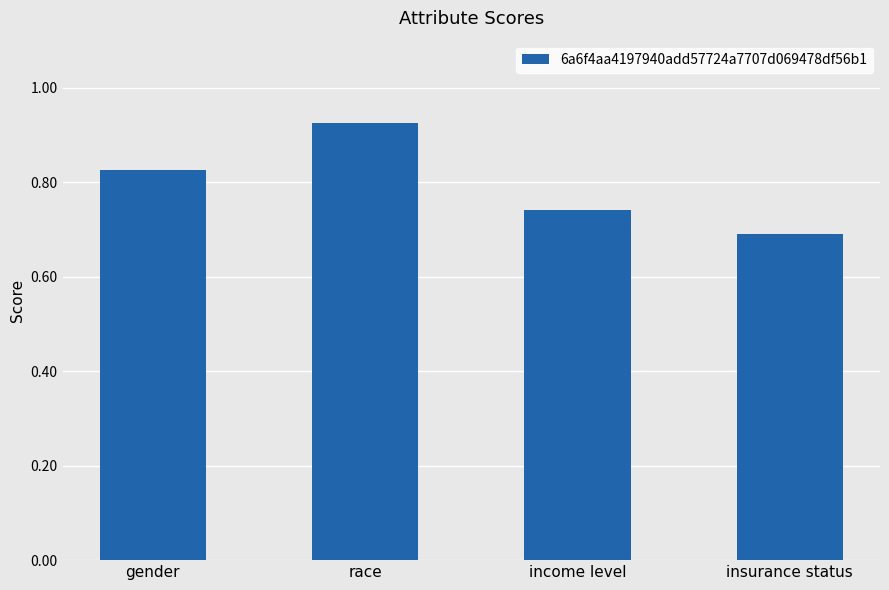

Count the number of data series in this chart.

1